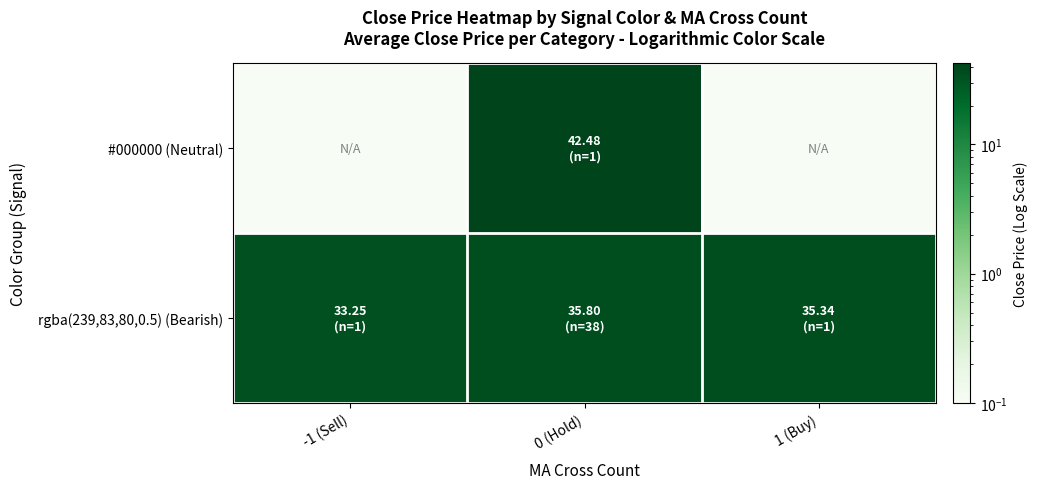

Between 1 (Buy) and -1 (Sell), which is larger?

1 (Buy)